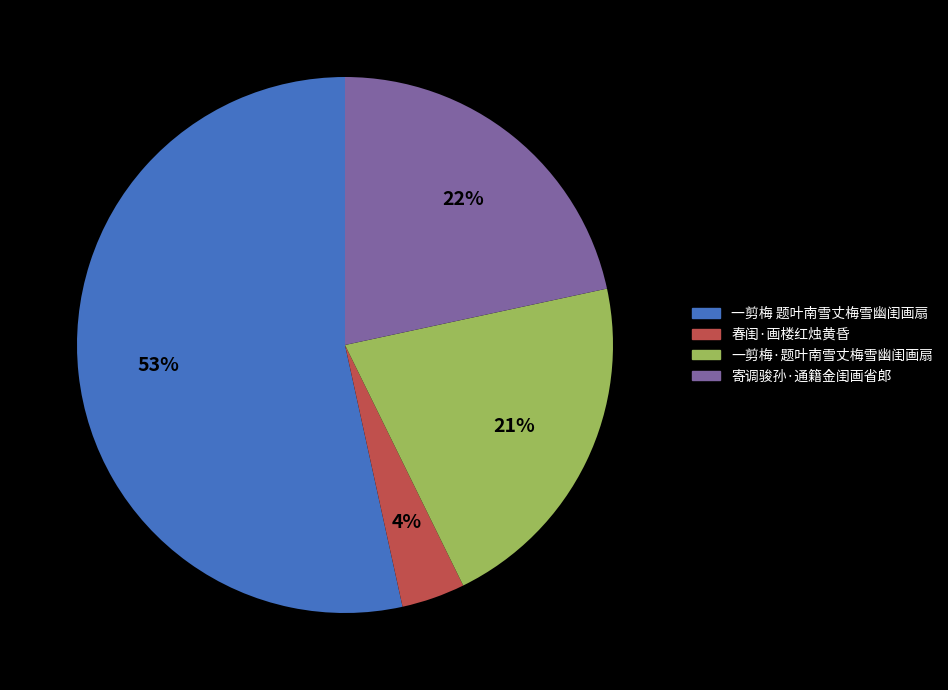

How many segments does this pie chart have?

4